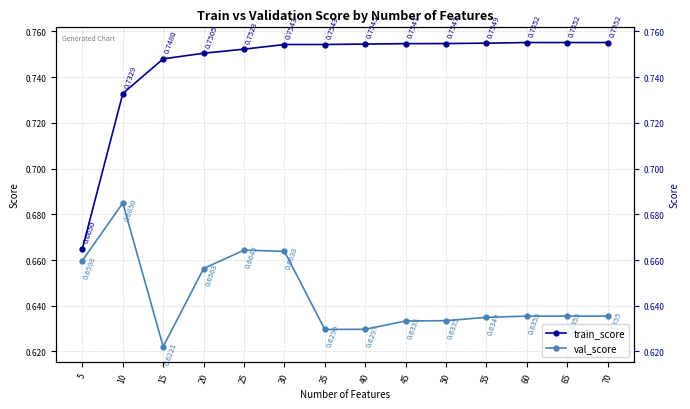

At 5, list the series in order from largest to smallest.

train_score, val_score